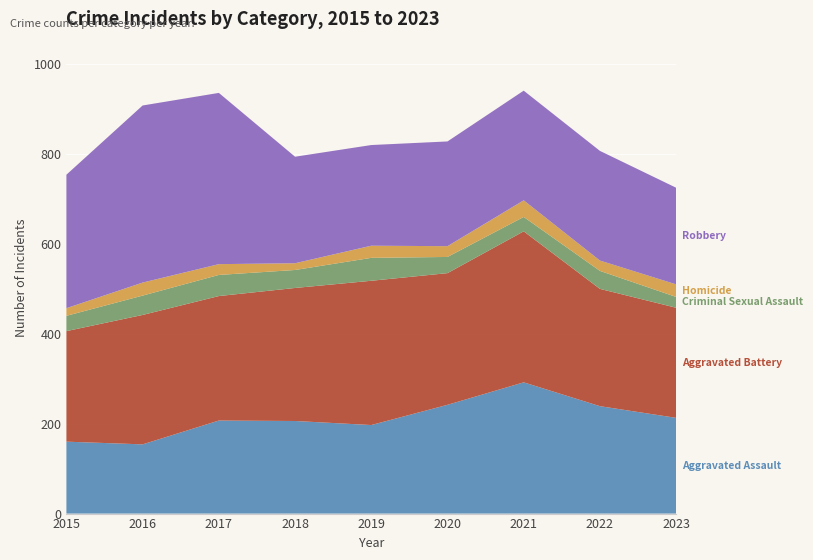

Reading left to right, transcribe all the data shown in this chart.

Aggravated Assault: 2015=160	2016=154	2017=207	2018=206	2019=197	2020=242	2021=292	2022=239	2023=213
Aggravated Battery: 2015=246	2016=288	2017=277	2018=296	2019=321	2020=293	2021=336	2022=261	2023=245
Criminal Sexual Assault: 2015=34	2016=43	2017=47	2018=40	2019=51	2020=36	2021=32	2022=40	2023=24
Homicide: 2015=17	2016=29	2017=24	2018=15	2019=27	2020=24	2021=37	2022=23	2023=28
Robbery: 2015=297	2016=394	2017=381	2018=237	2019=224	2020=233	2021=244	2022=244	2023=215